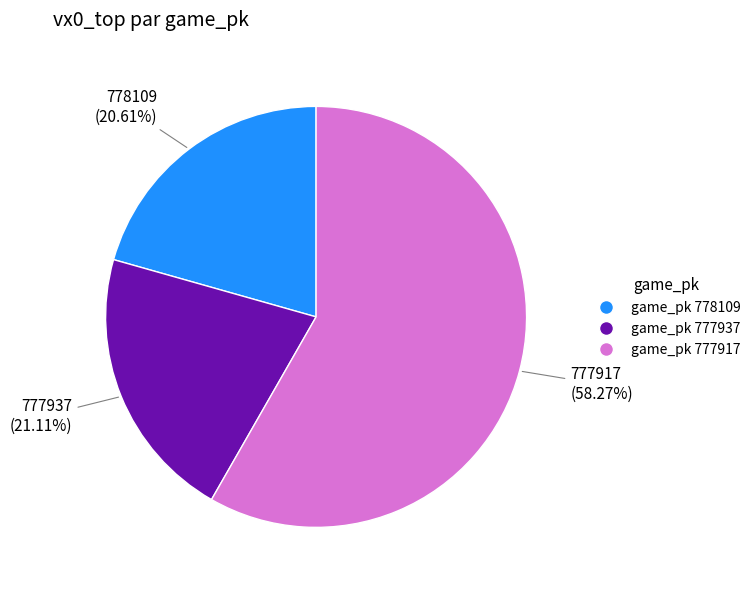

Which category accounts for the majority?

game_pk 777917